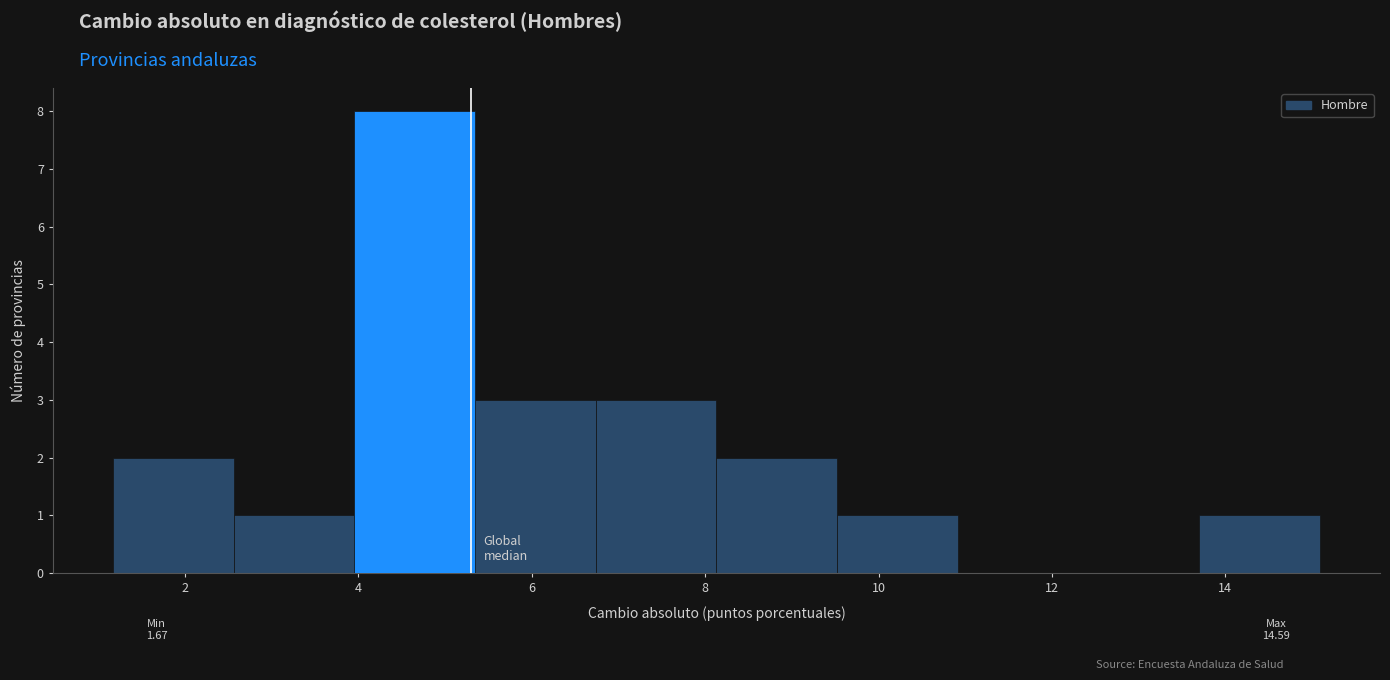

Which range on the x-axis has the tallest bar?

4.0 to 5.4